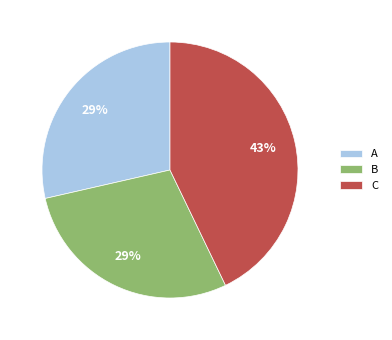

Does C represent more than half of the total?

No